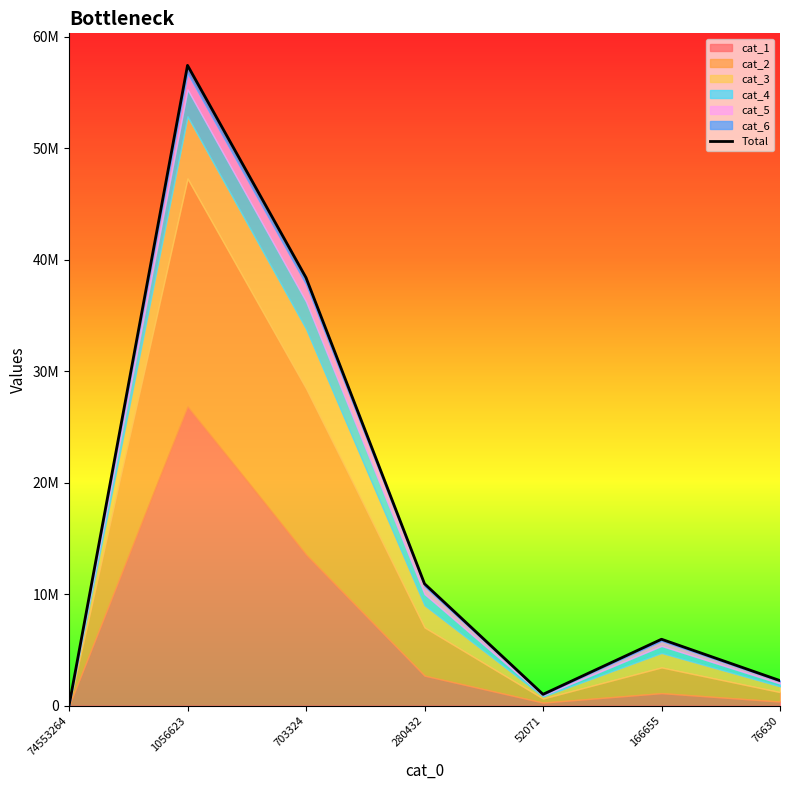

Which category has the highest value across all series?

1056623